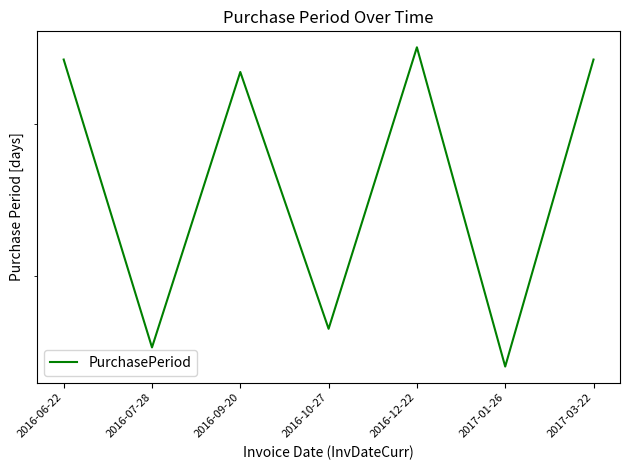

Reading left to right, list all the values displayed in this chart.

2016-06-22=55	2016-07-28=36	2016-09-20=54	2016-10-27=37	2016-12-22=56	2017-01-26=35	2017-03-22=55